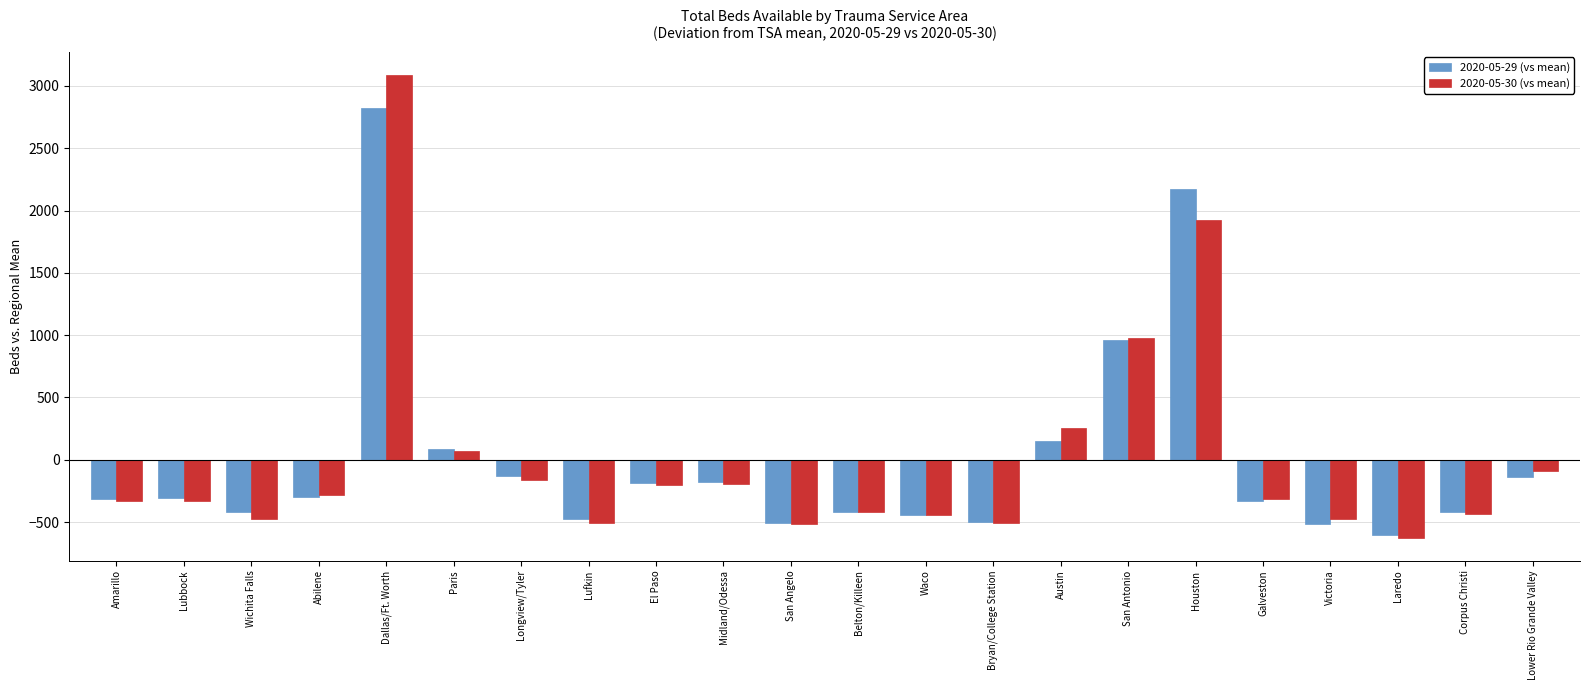

Which series has the largest range (max minus min)?

2020-05-30 (vs mean)